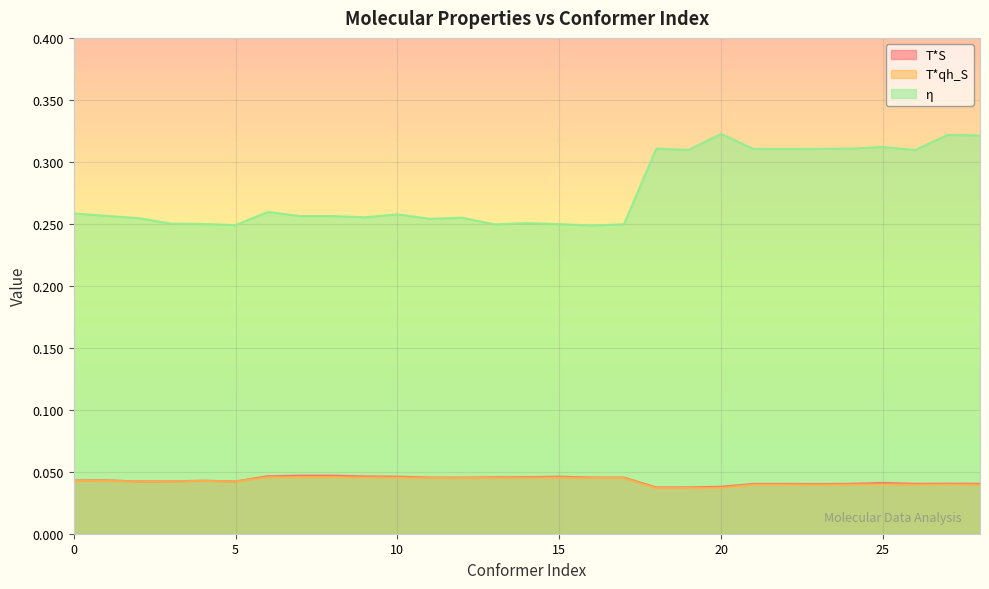

What are all the series names shown in the legend?

T*S, T*qh_S, η